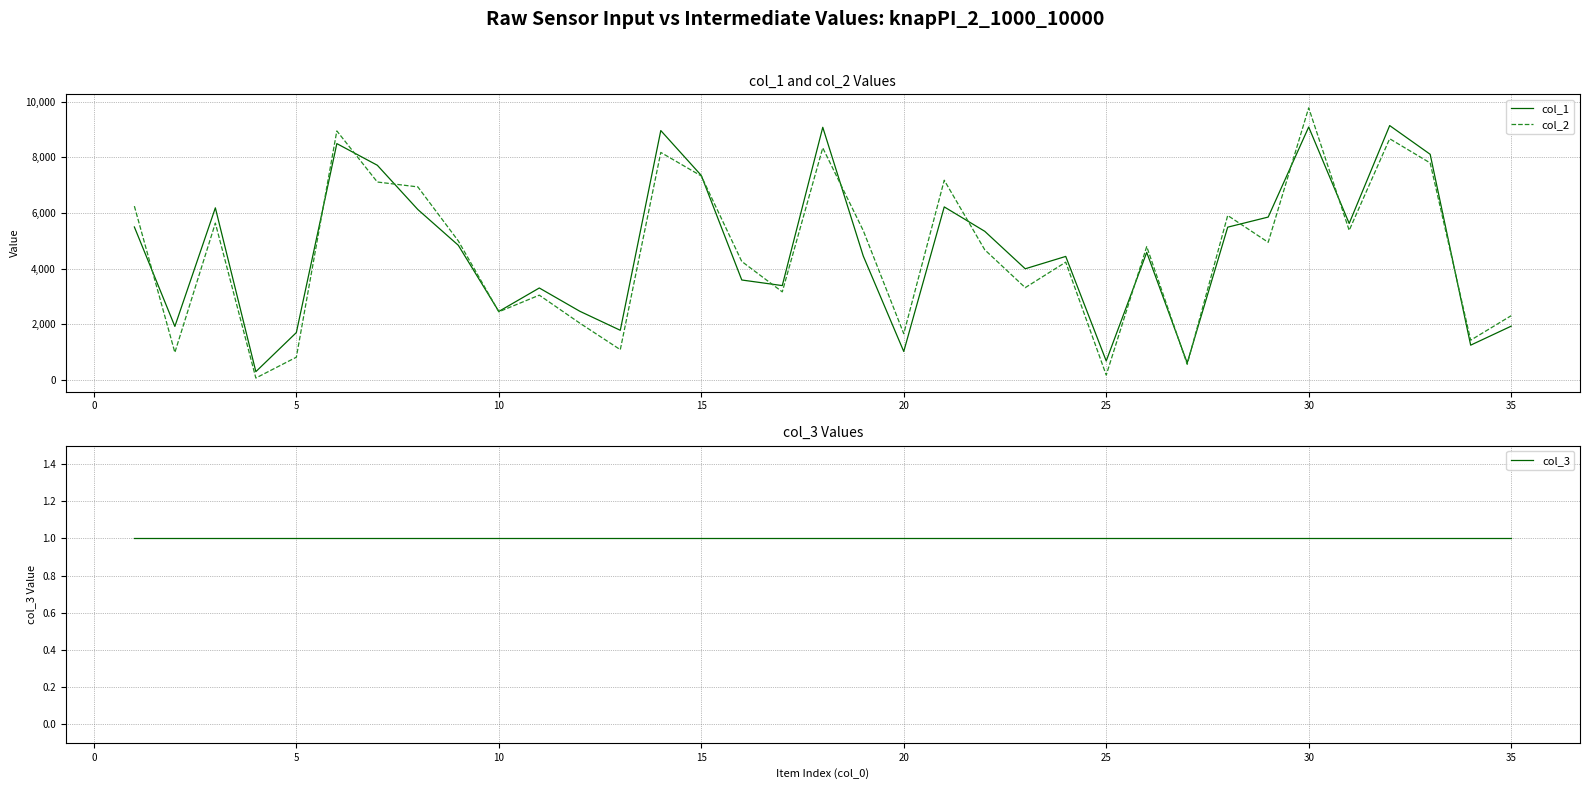

The value of col_1 at 30 is 9087. True or false?

True